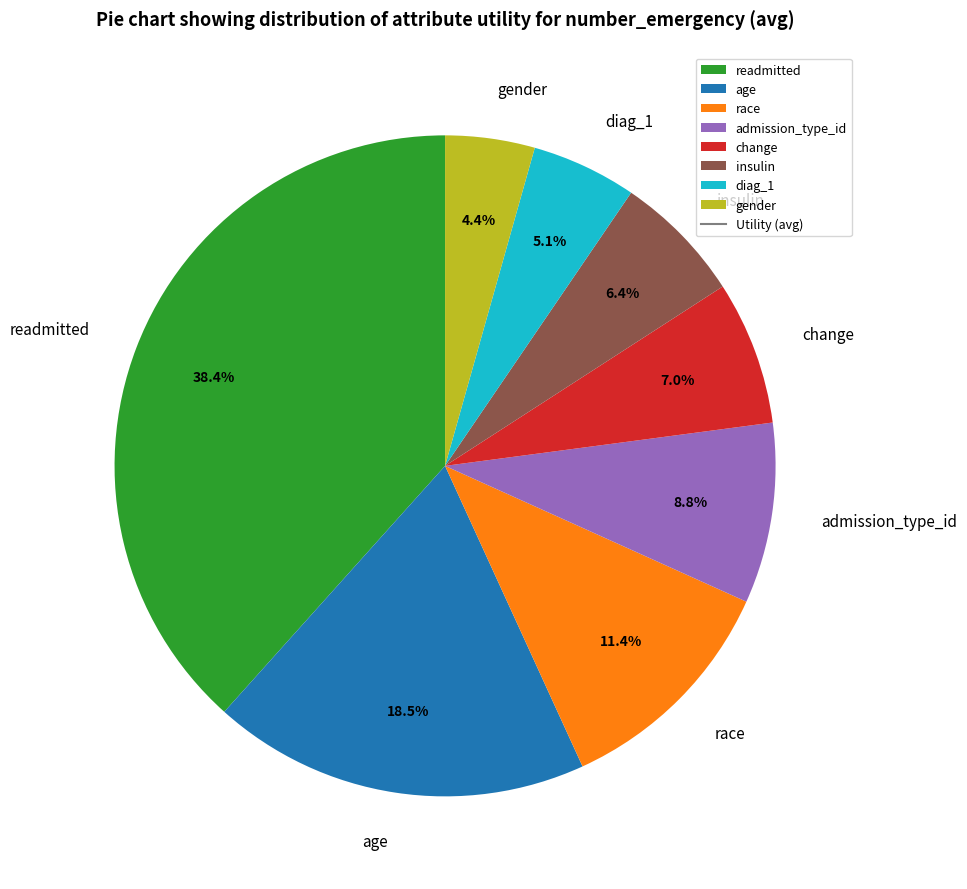

Combined, do insulin and admission_type_id account for over 50%?

No